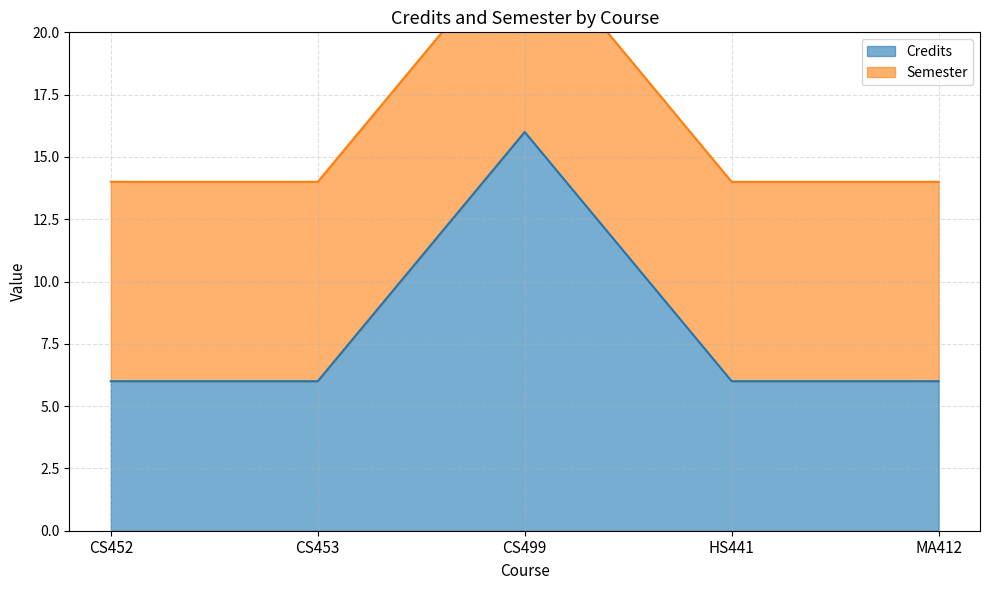

What is the difference between the maximum and second lowest values?

10